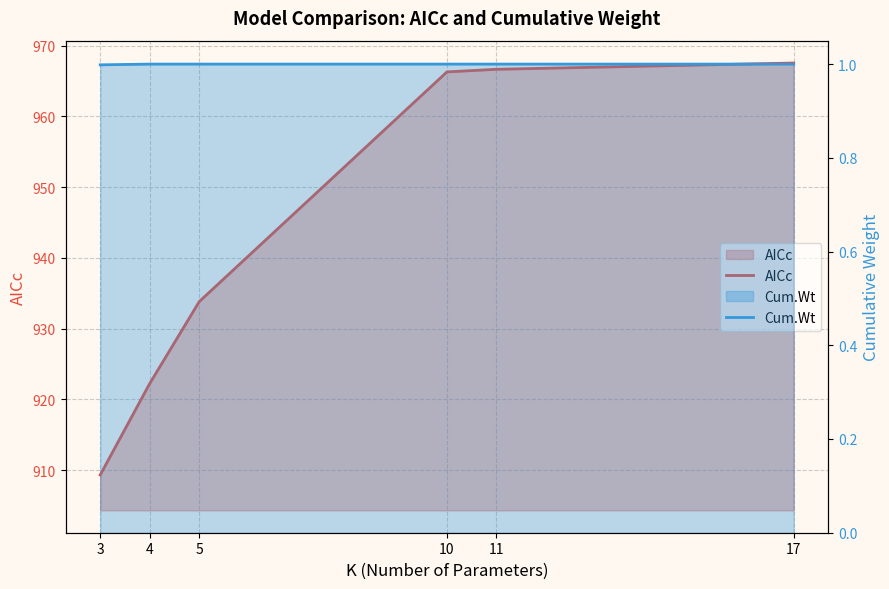

At which category is the sum across all series the highest?

17